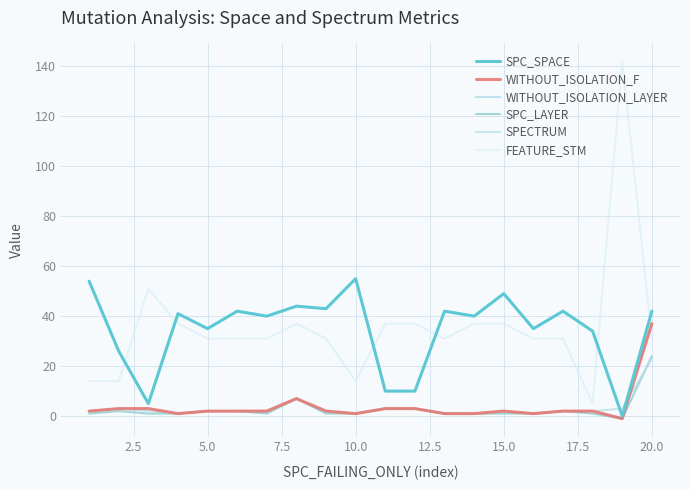

Which series has the largest range (max minus min)?

FEATURE_STM